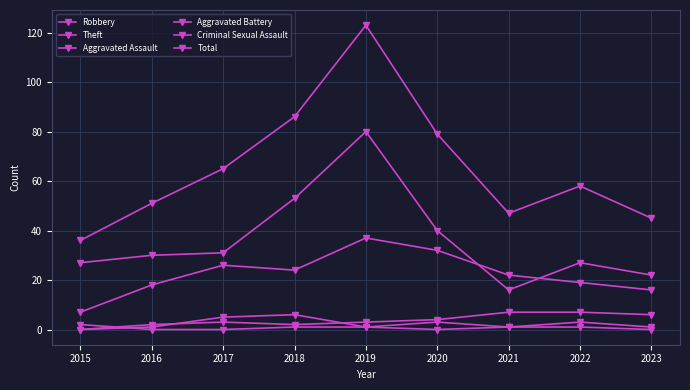

Between 2021 and 2018, which is larger?

2018